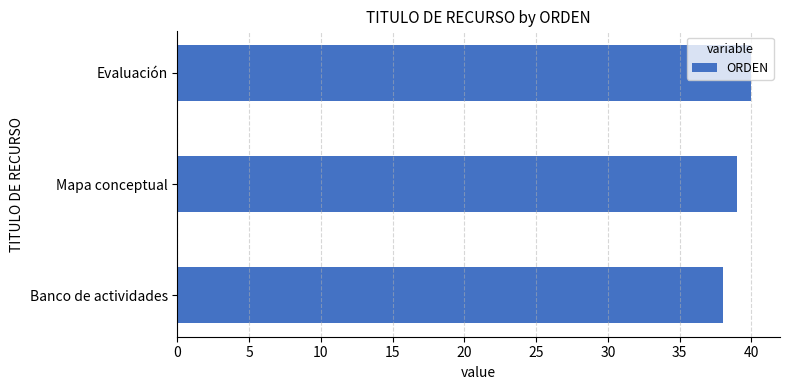

What is the minimum value shown in the chart?

38